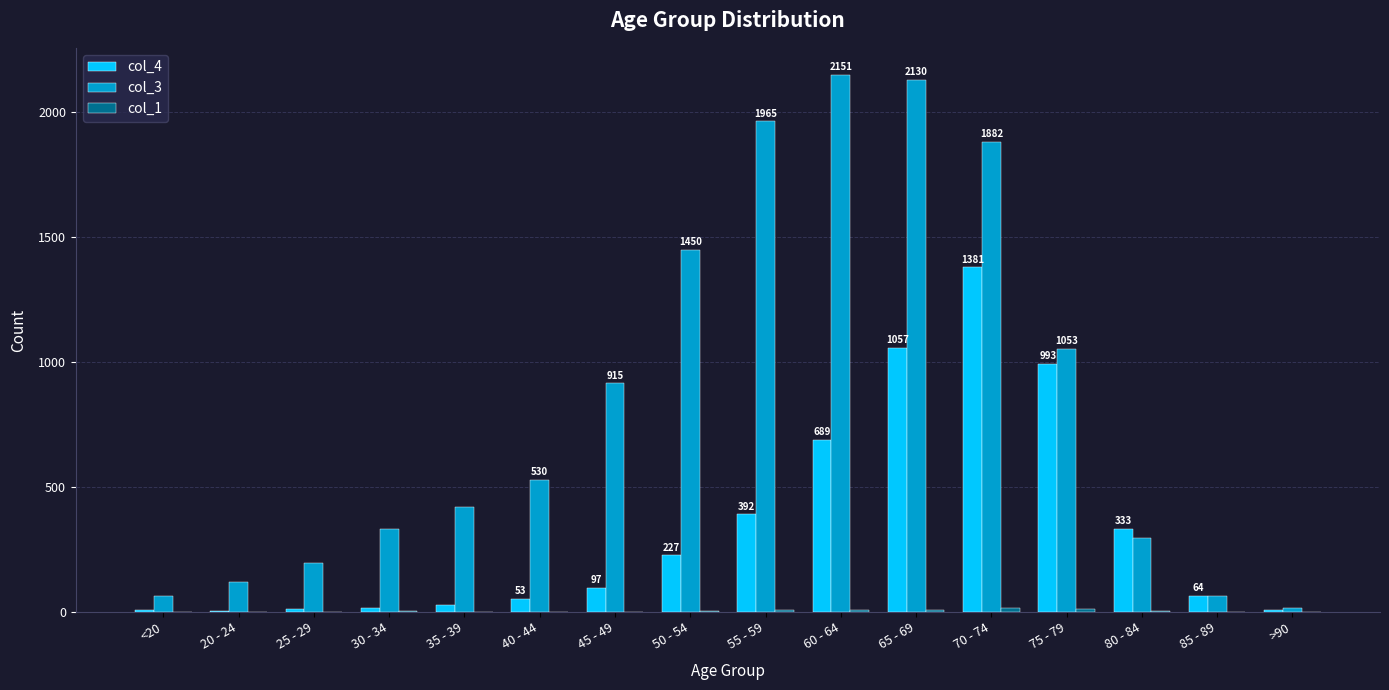

Is it true that col_4 equals 333 at 80 - 84?

True